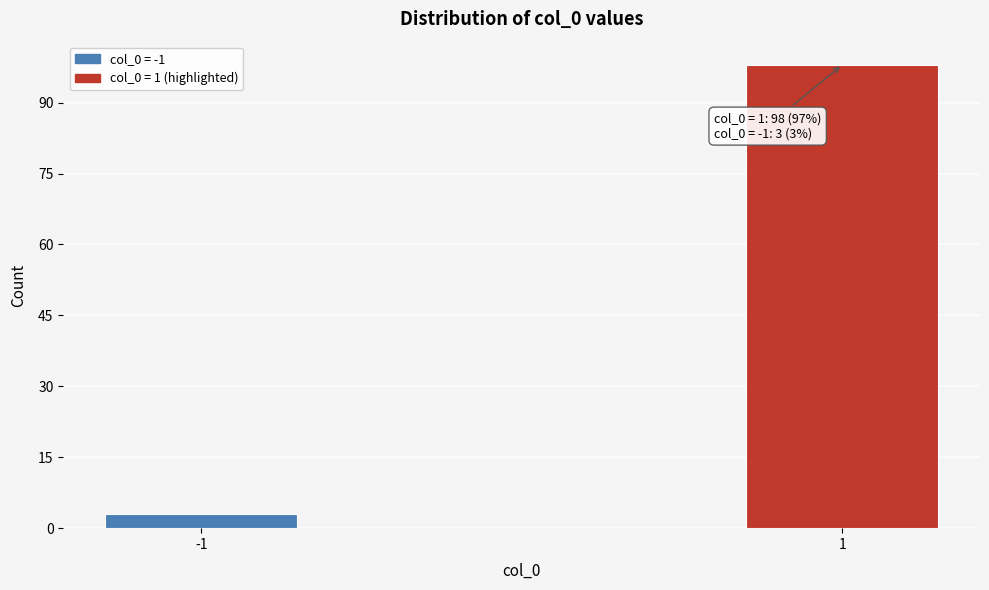

Reading left to right, what are all the values shown in this chart?

-1=3	1=98